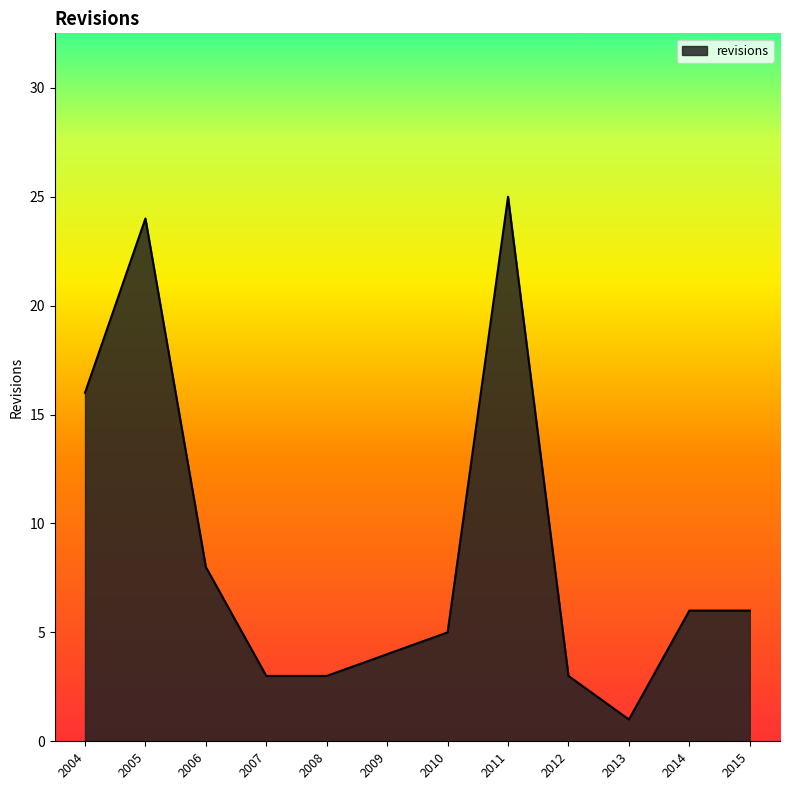

What is the change in value from 2004 to 2012?

-13